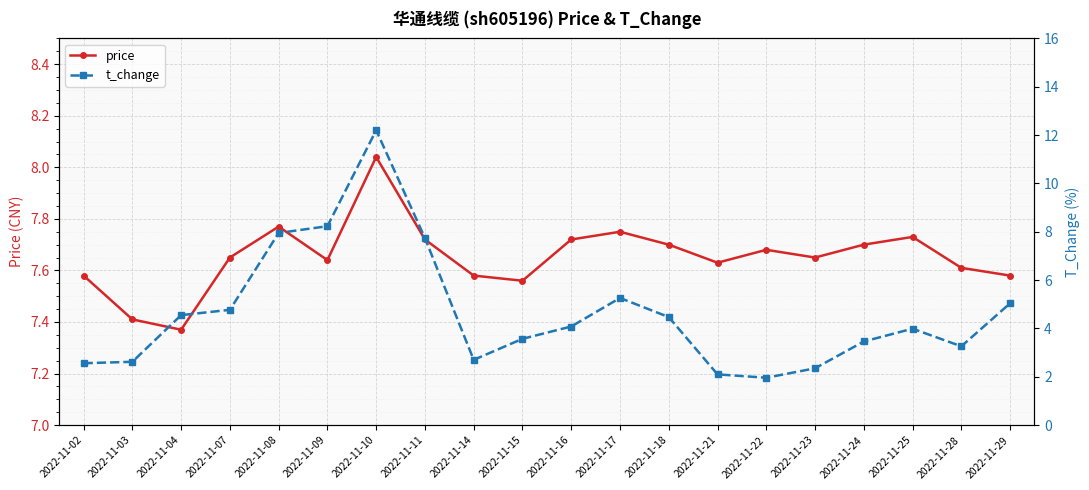

In t_change, how many points are higher than both neighbors (excluding endpoints)?

3